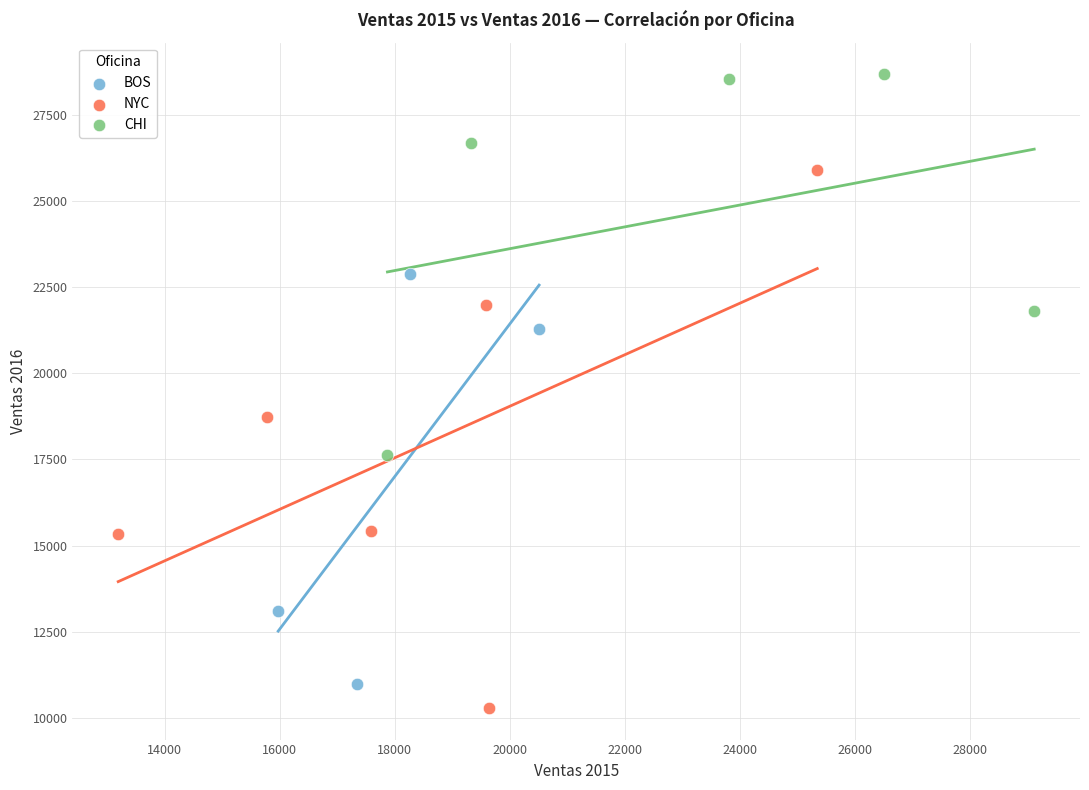

Which series reaches the maximum Y coordinate?

CHI